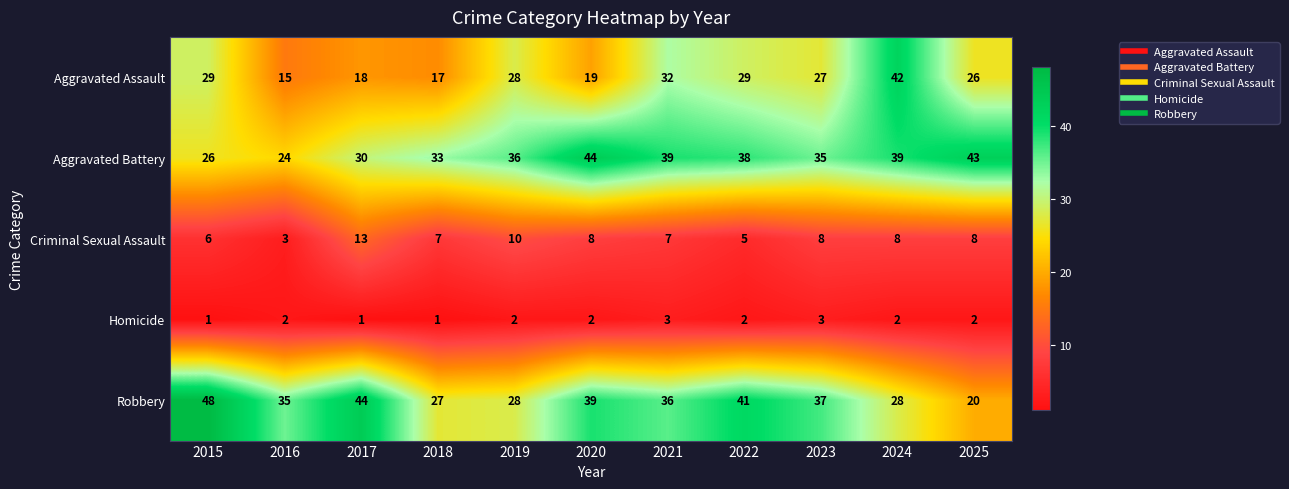

What is the difference between the Robbery values at 2017 and 2023?

7